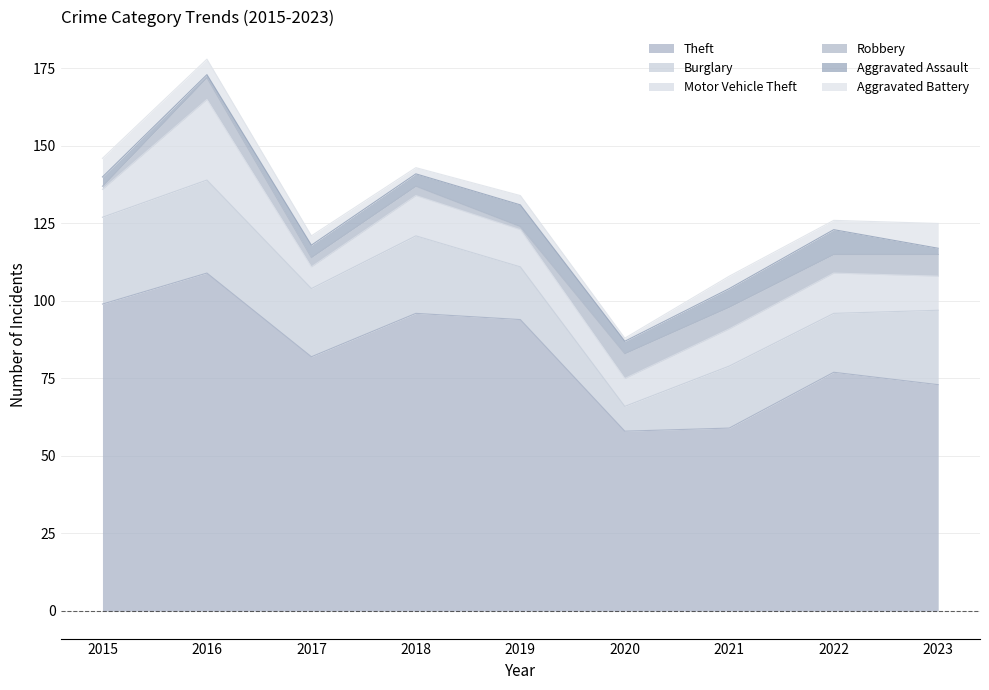

True or false: Burglary has a value of 9 at 2019.

False